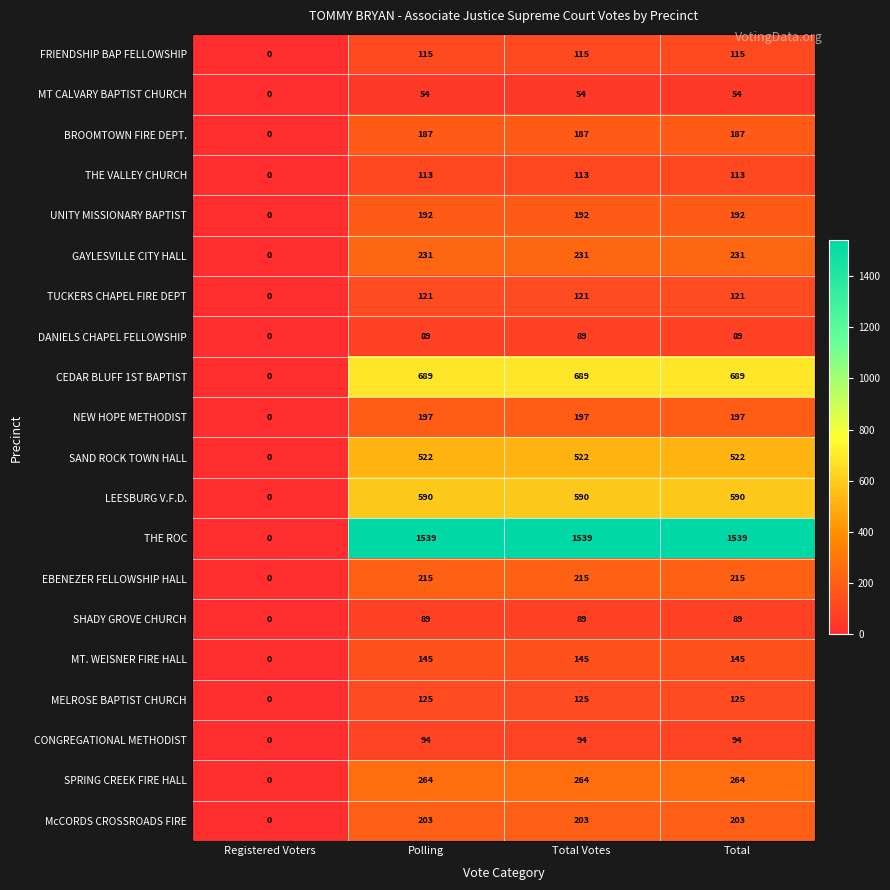

What is the difference between the MT CALVARY BAPTIST CHURCH values at Registered Voters and Total Votes?

54